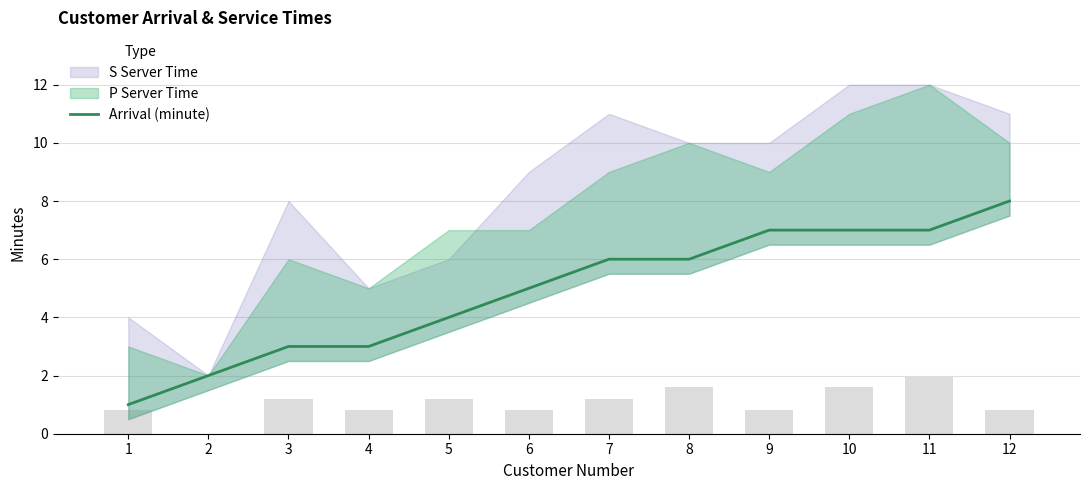

What is the sum of all values?

59